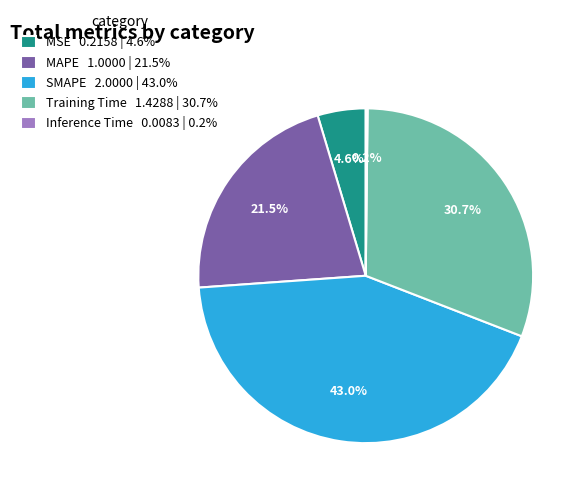

Which category has the biggest portion of the pie?

SMAPE